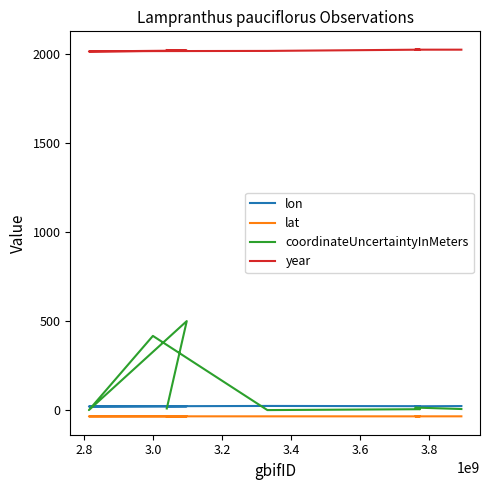

The value of lon at 2.8 is 9.3. True or false?

False